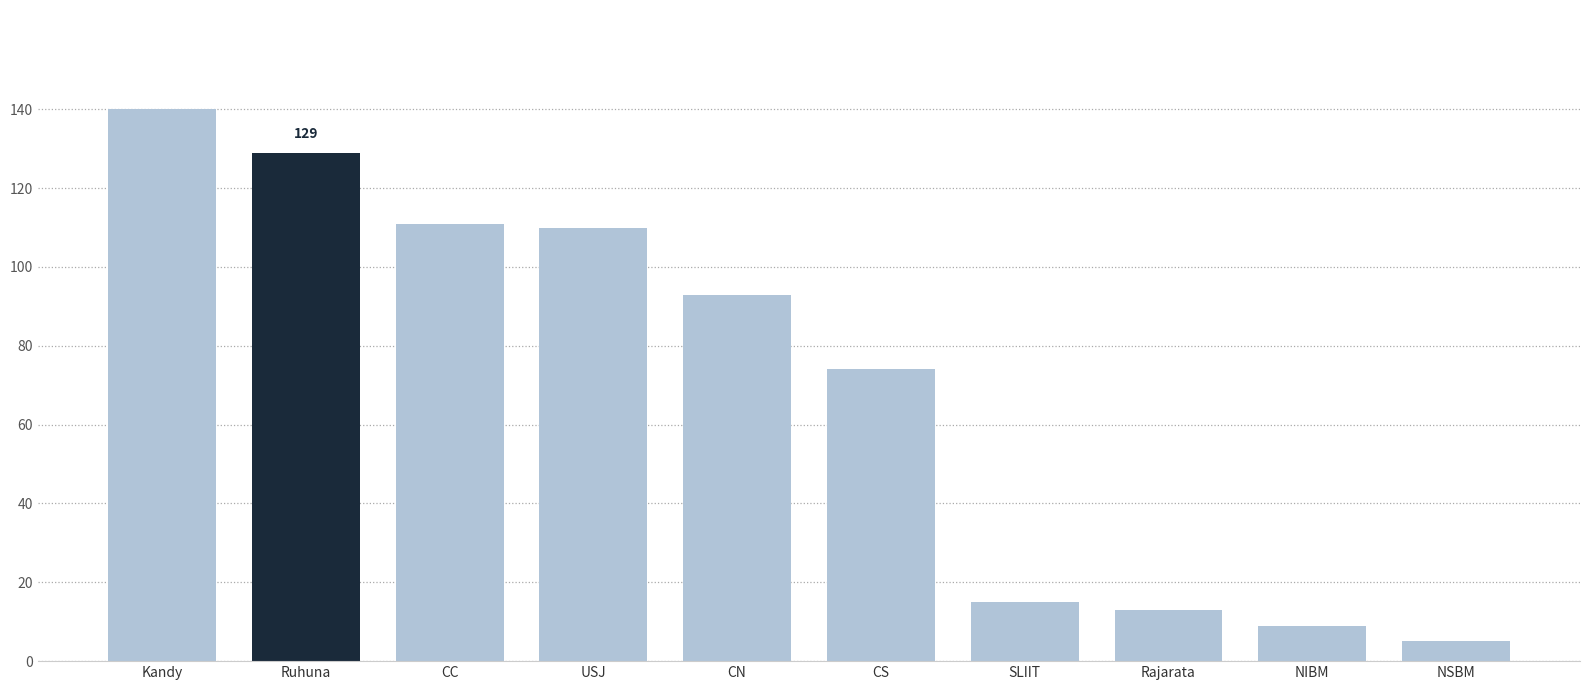

Reading left to right, extract all data points from this chart.

Kandy=140	Ruhuna=129	CC=111	USJ=110	CN=93	CS=74	SLIIT=15	Rajarata=13	NIBM=9	NSBM=5